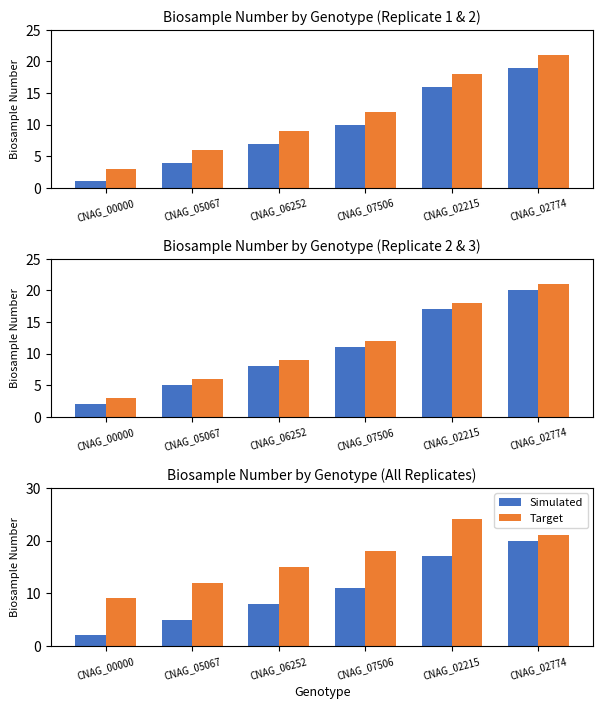

Are the bars horizontal?

No